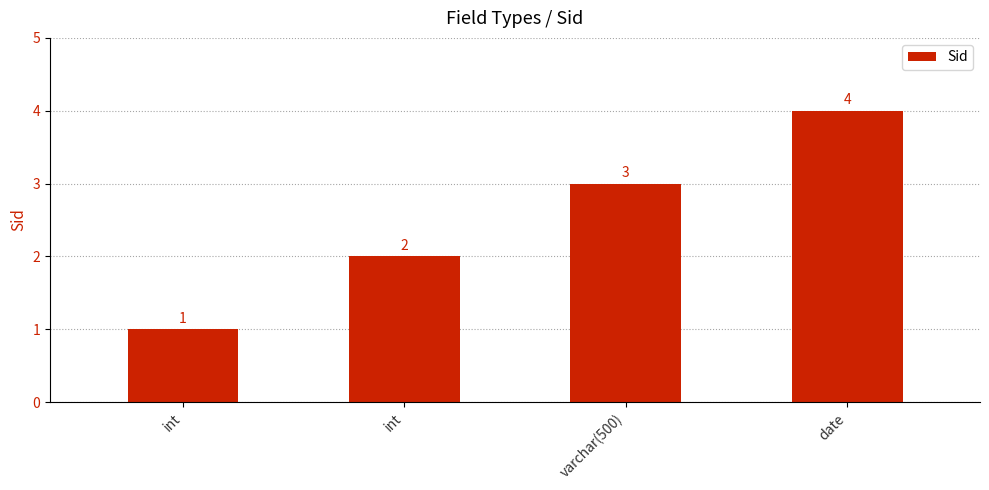

What is the sum of all values?

10